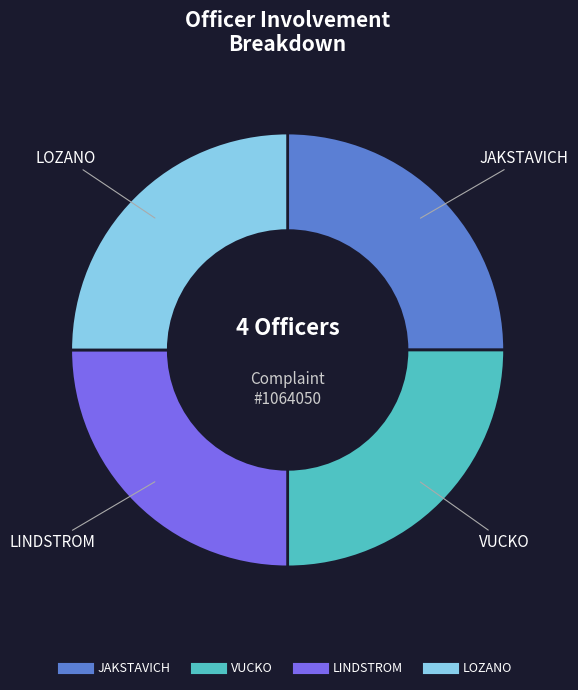

Is there any slice that represents more than half of the pie?

No